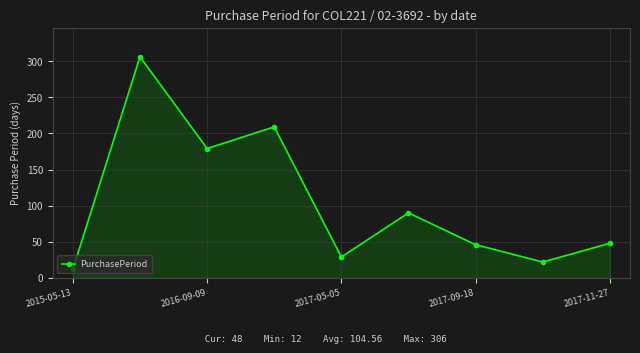

What is the value of the 5th point from the left?

29